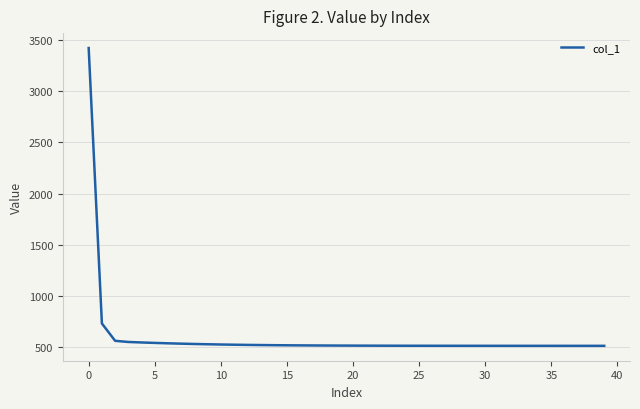

What is the greatest value displayed?

3418.6